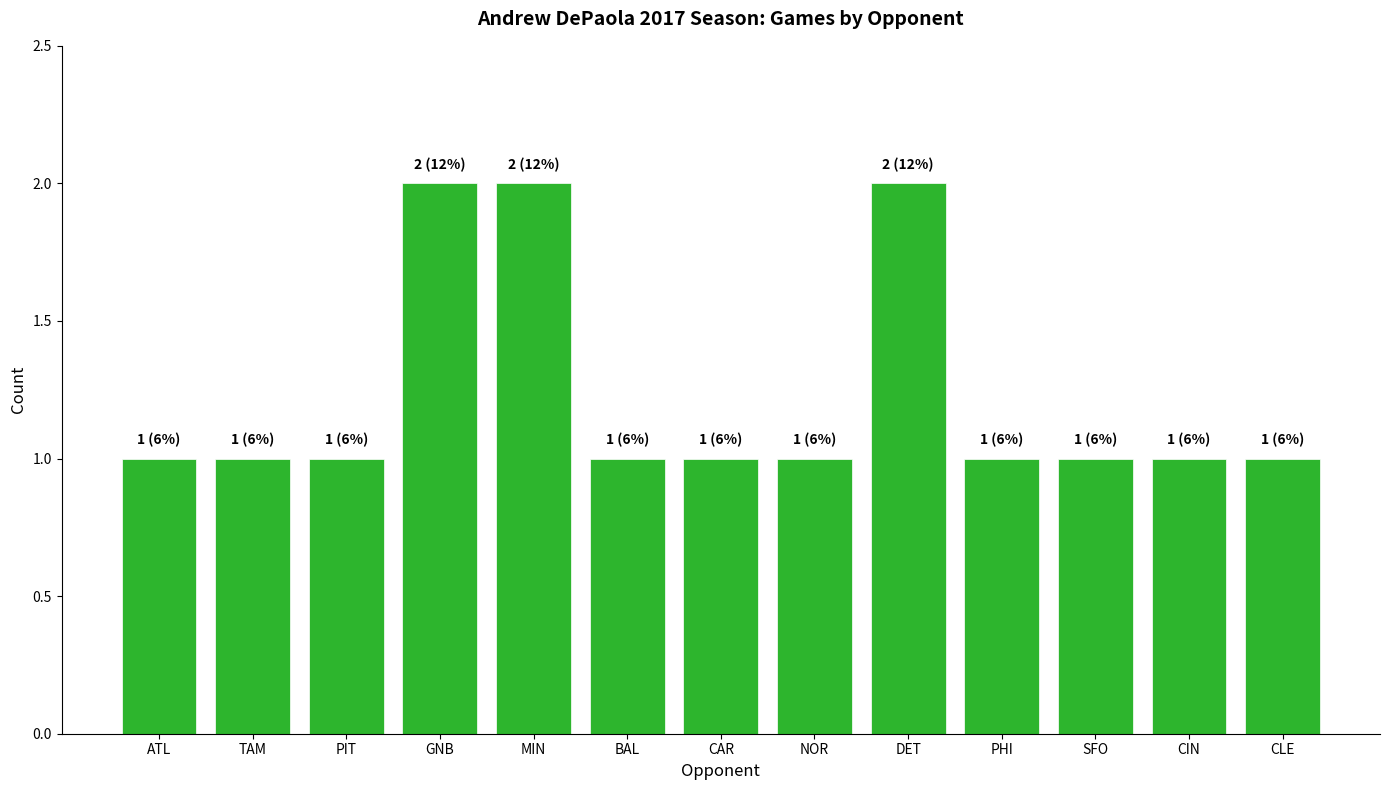

What is the maximum value shown in the chart?

2